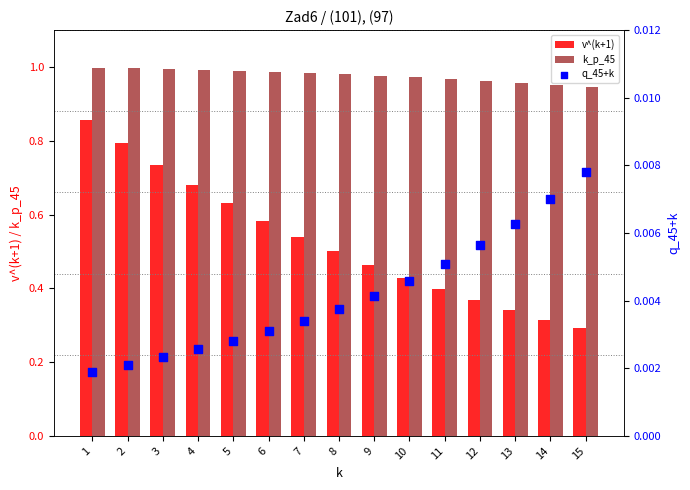

At how many categories does at least one series exceed 0?

15